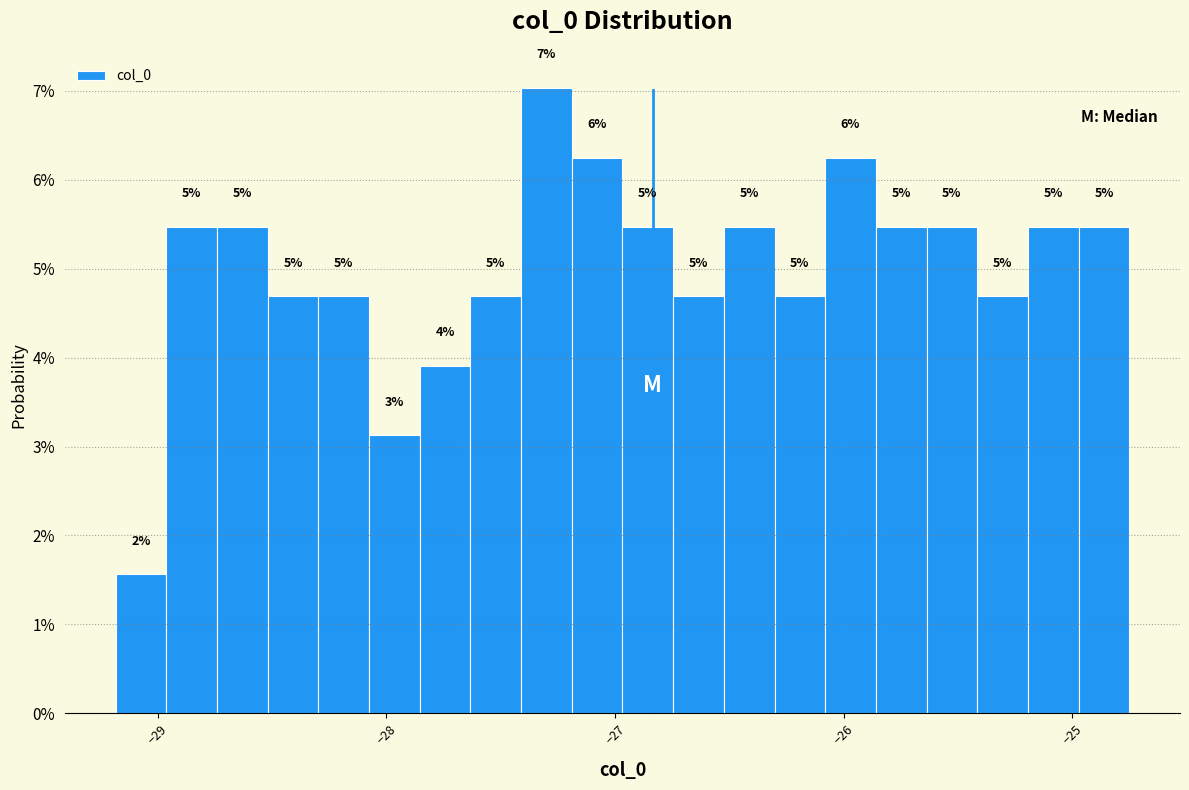

Read against the x-axis, roughly where is the centre of the tallest bar?

-27.3